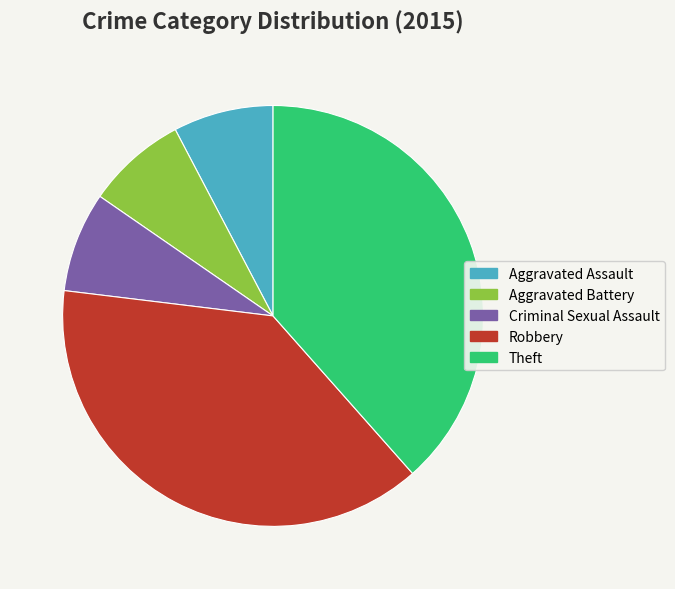

Does any single category account for the majority?

No